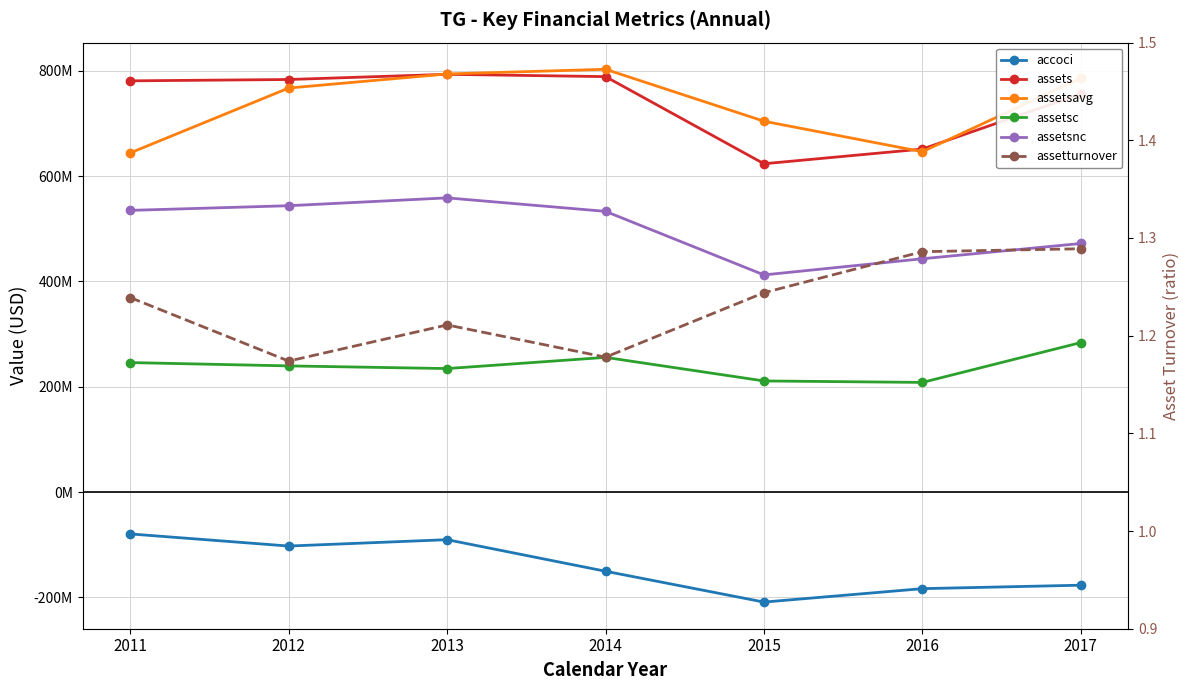

Reading right to left, list all the values displayed in this chart.

accoci: 2017=-176669000.0	2016=-183234000.0	2015=-208719000.0	2014=-150195000.0	2013=-90288000.0	2012=-102347000.0	2011=-79385000.0
assets: 2017=755743000.0	2016=651162000.0	2015=623260000.0	2014=788626000.0	2013=793008000.0	2012=783165000.0	2011=780610000.0
assetsavg: 2017=785829750.0	2016=646073000.0	2015=703989500.0	2014=802573750.0	2013=793687750.0	2012=766959250.0	2011=643863250.0
assetsc: 2017=283837000.0	2016=208224000.0	2015=211004000.0	2014=255742000.0	2013=234507000.0	2012=239570000.0	2011=245862000.0
assetsnc: 2017=471906000.0	2016=442938000.0	2015=412256000.0	2014=532884000.0	2013=558501000.0	2012=543595000.0	2011=534748000.0
assetturnover: 2017=1.3	2016=1.3	2015=1.2	2014=1.2	2013=1.2	2012=1.2	2011=1.2